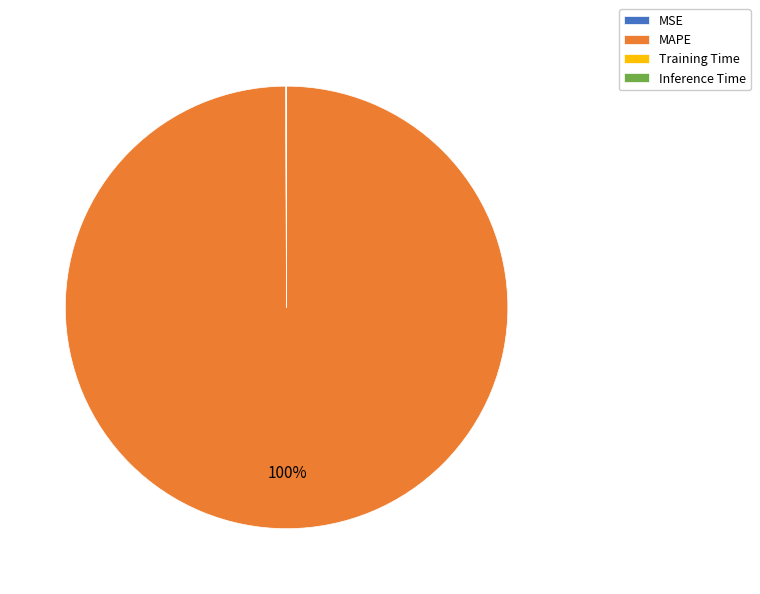

True or false: MAPE accounts for 91% of the total.

False